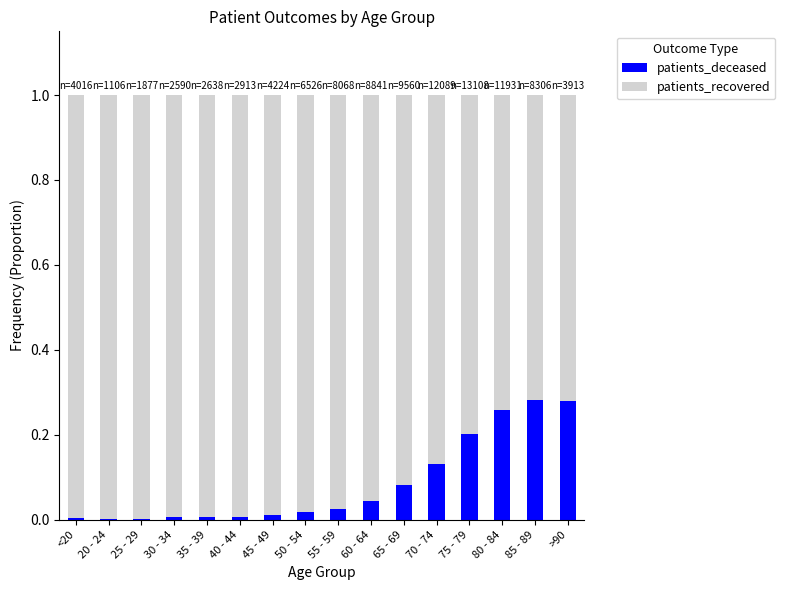

Is it true that patients_deceased equals 0.1 at 80 - 84?

False